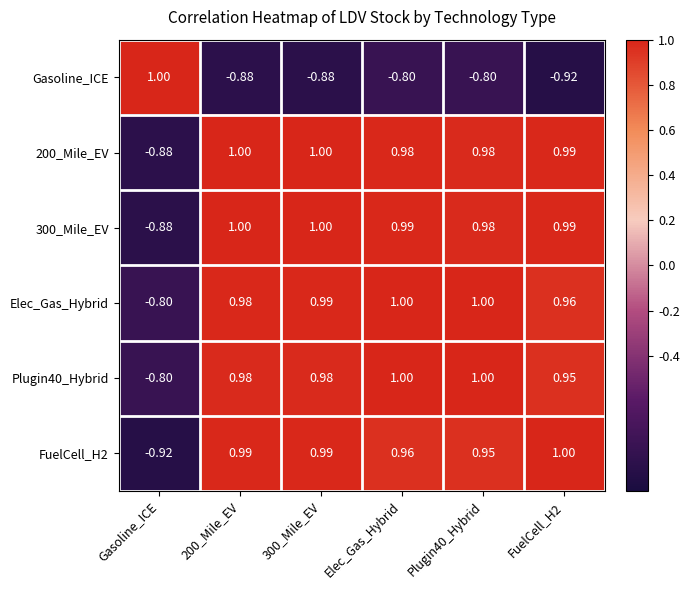

Between 200_Mile_EV and 300_Mile_EV, which series saw the biggest shift?

Elec_Gas_Hybrid